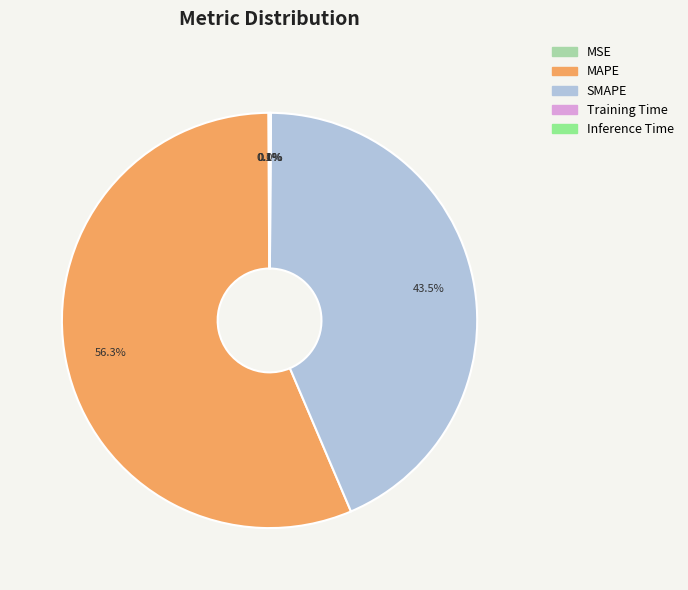

Is there any slice that represents more than half of the pie?

Yes